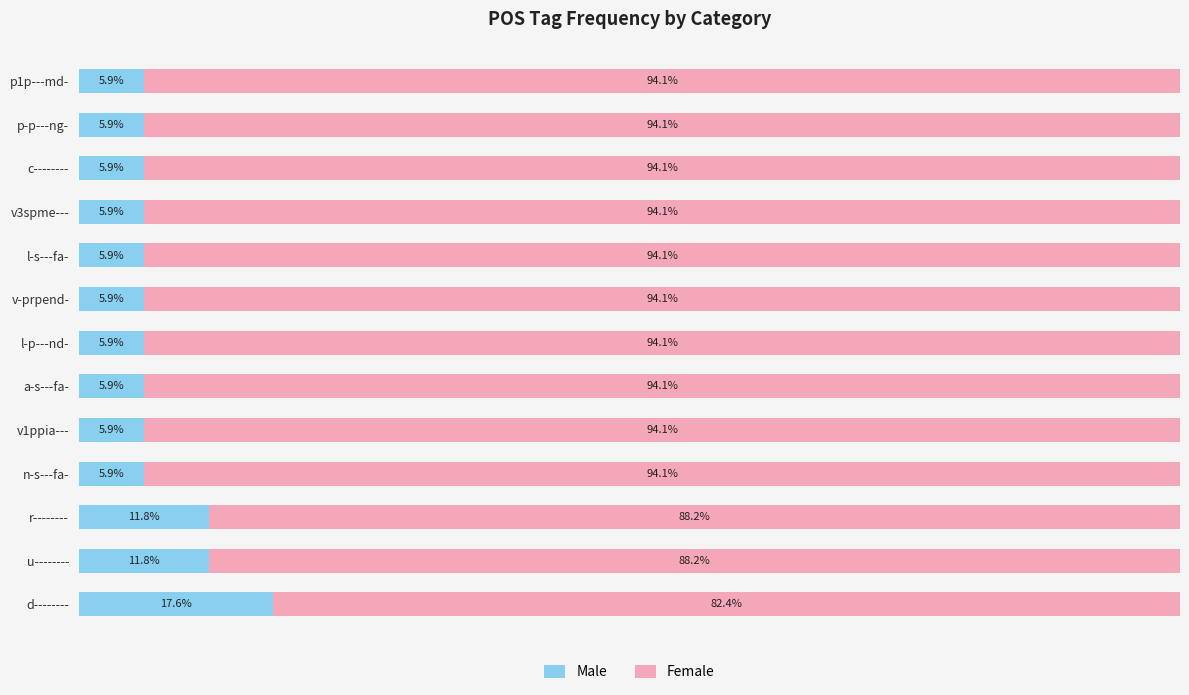

Which category has the highest value in the Male series?

d--------